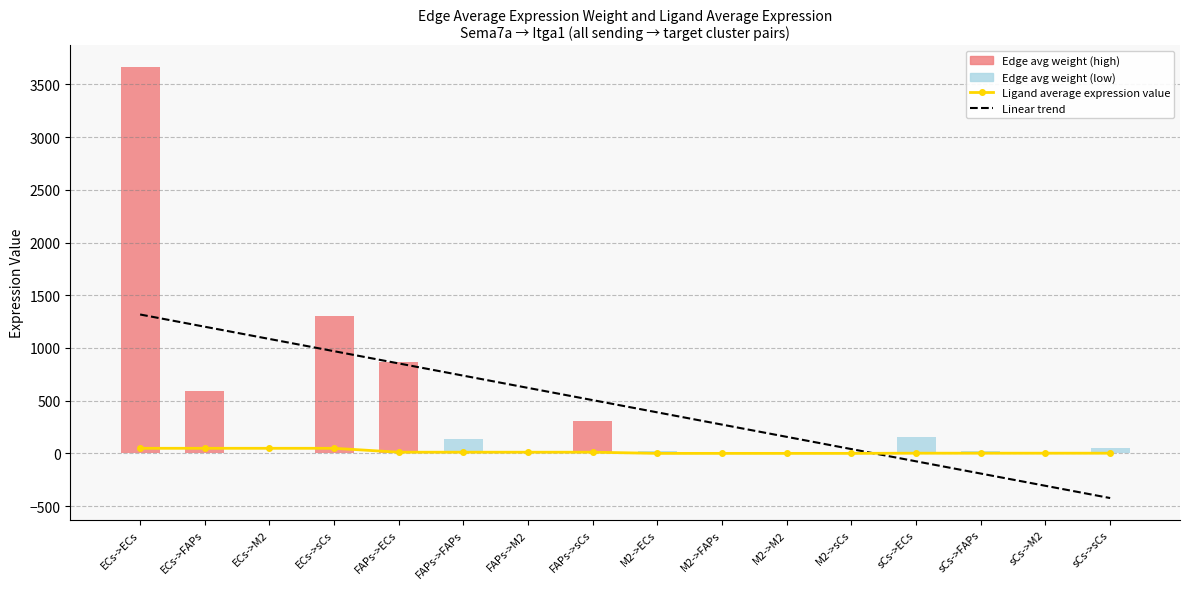

Between sCs->FAPs and sCs->M2, which series saw the biggest shift?

Tendance linéaire (pente=-116.1)